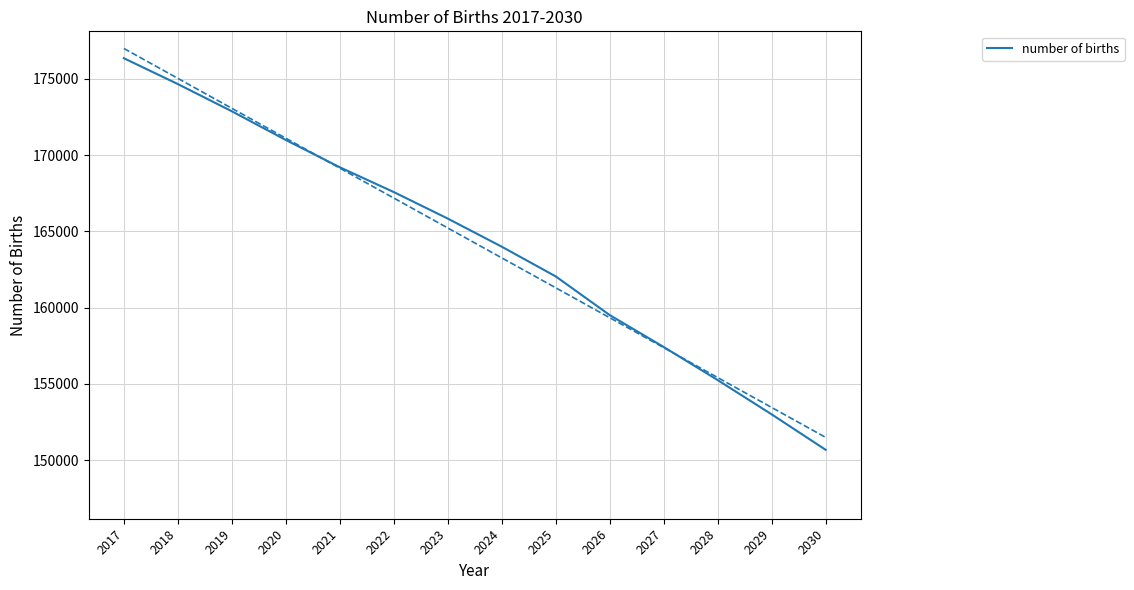

What is the sum of all values?

2299373.5